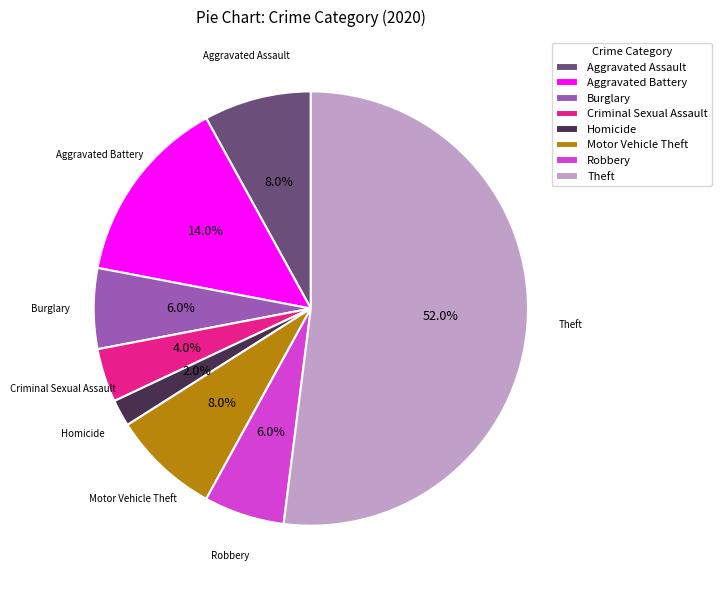

Which slice is the smallest?

Homicide